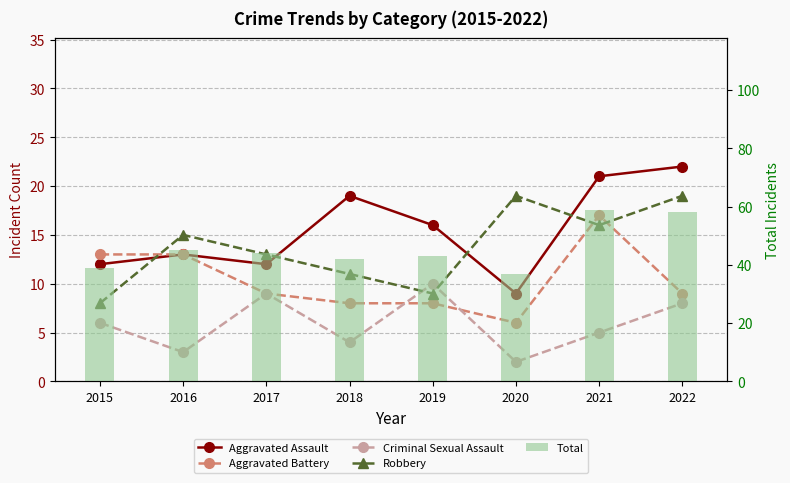

What are all the series names shown in the legend?

Aggravated Assault, Aggravated Battery, Criminal Sexual Assault, Robbery, Total